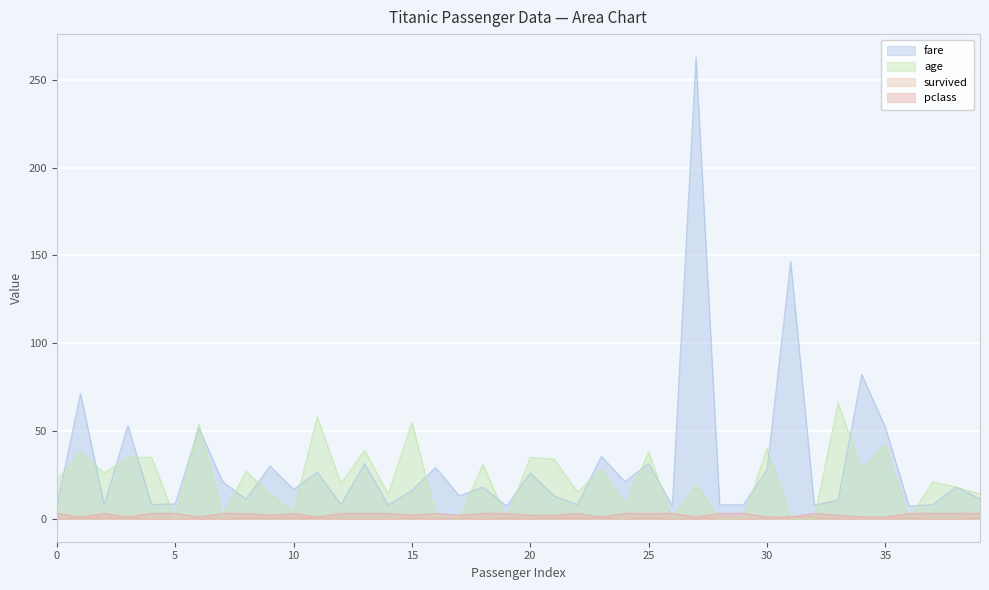

Where is pclass nearest to the value 2?

9